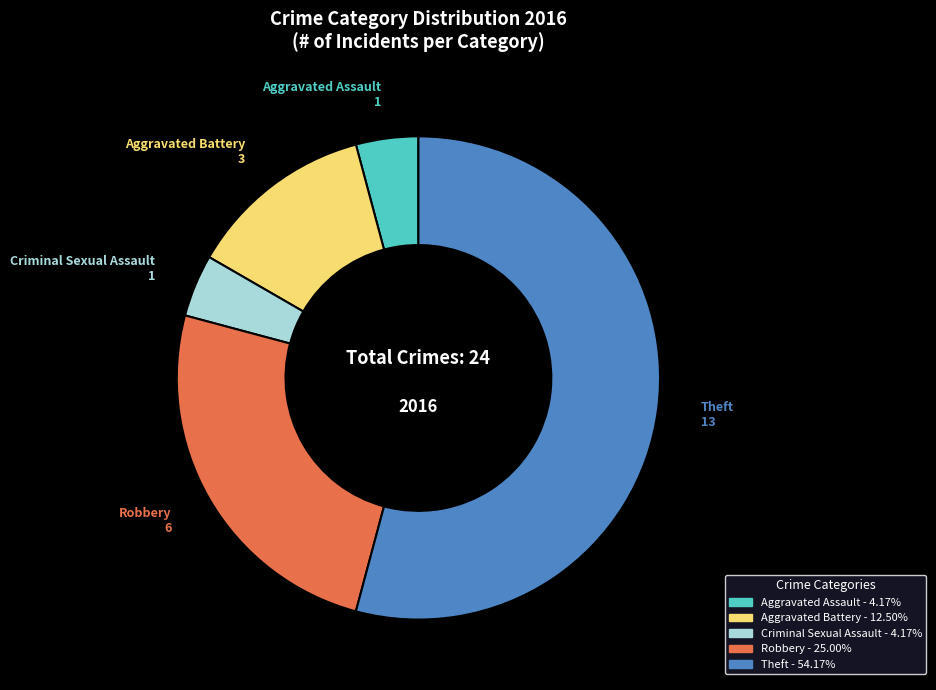

What is the majority slice?

Theft